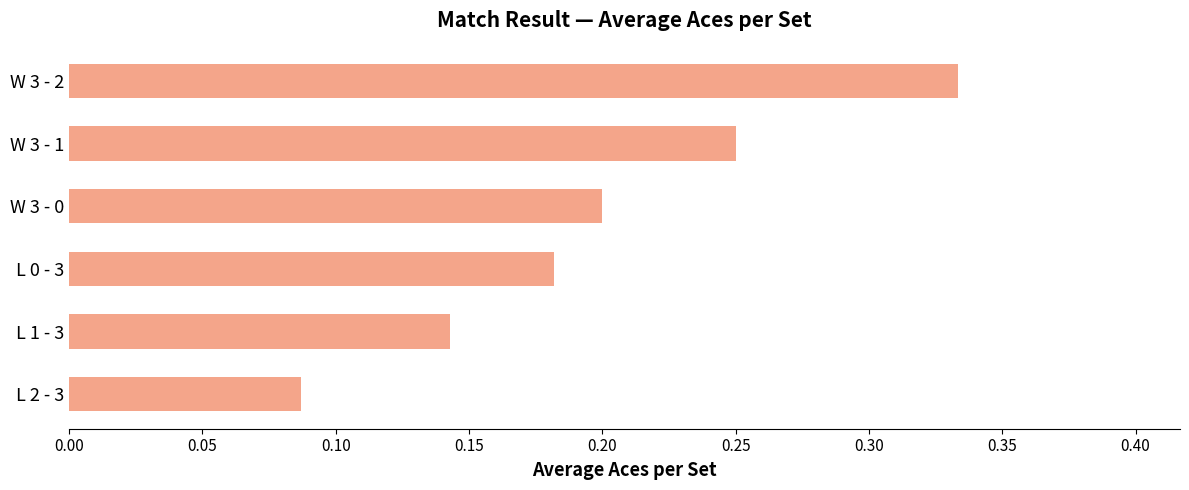

Which category has the lowest value across all series?

L 2 - 3